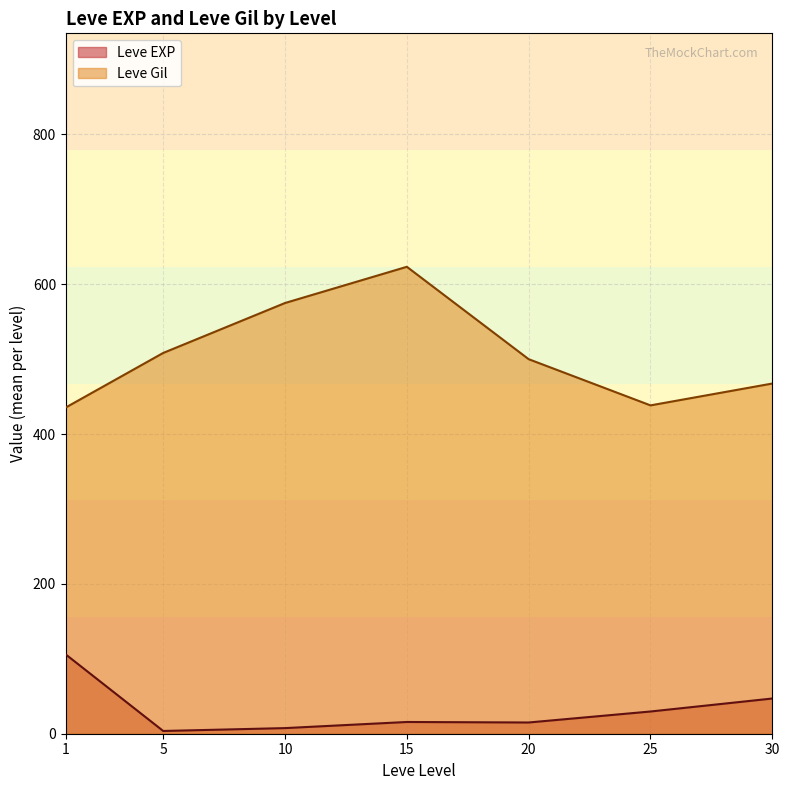

What is the average value of the Leve EXP series?

32.0